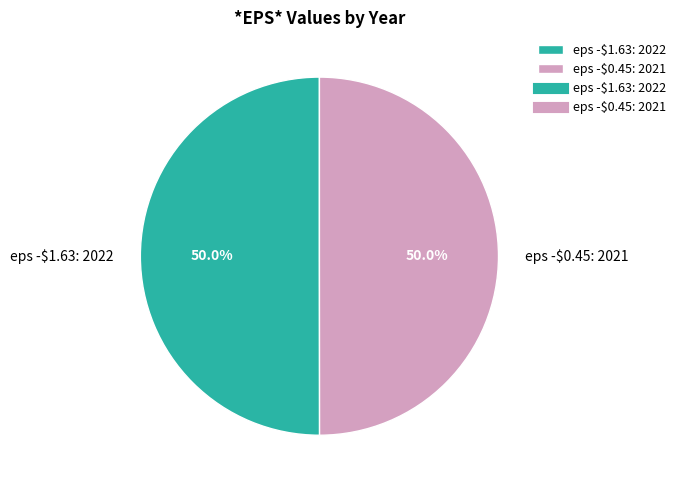

How many segments does this pie chart have?

2